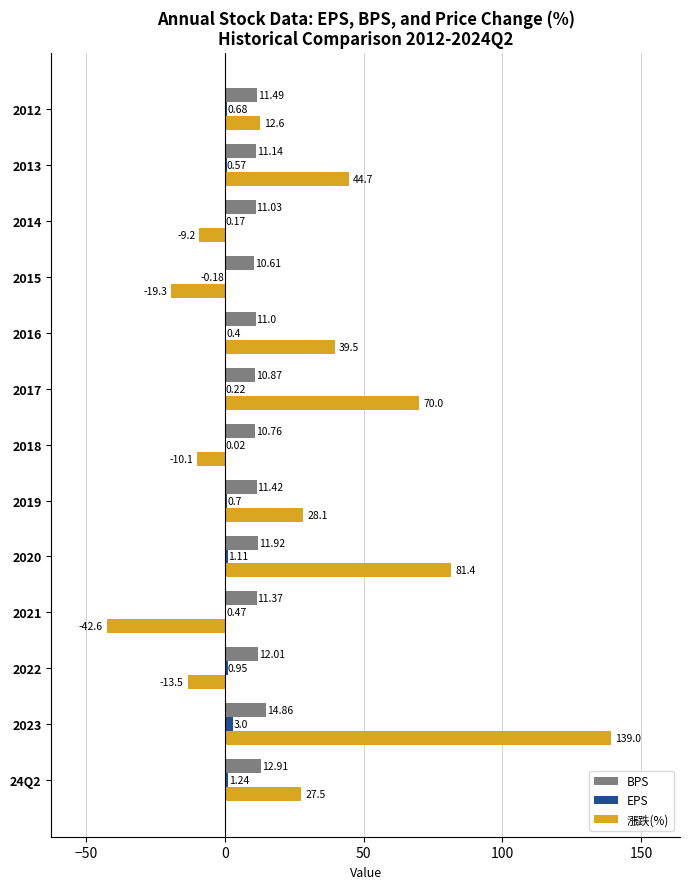

At which category is the sum across all series the highest?

2023